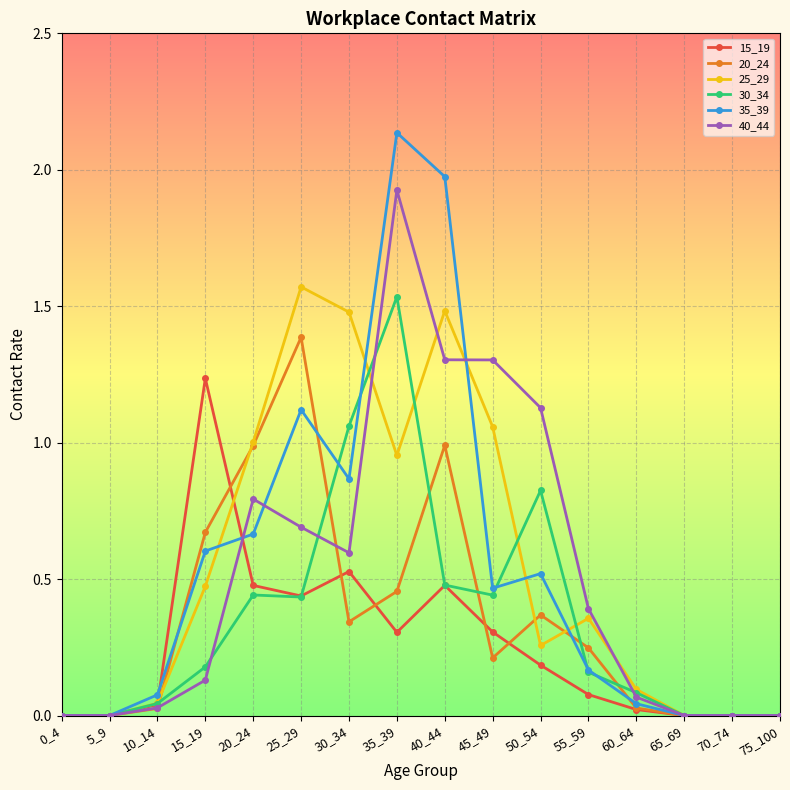

At which category is the sum across all series the highest?

35_39